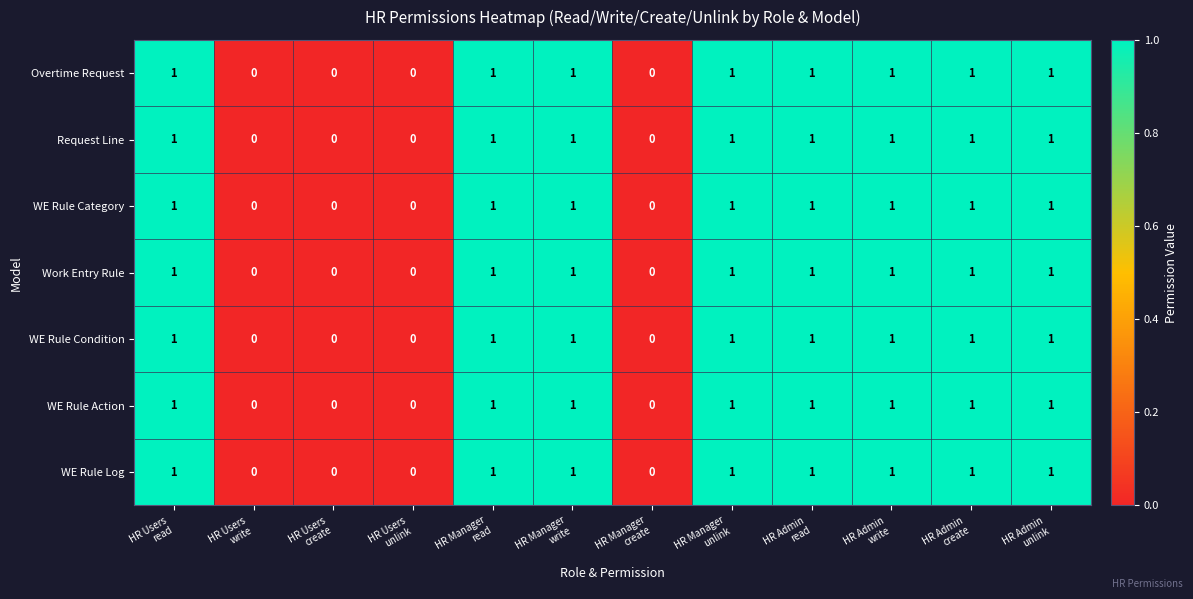

How many Overtime Request values are between 0 and 1?

12